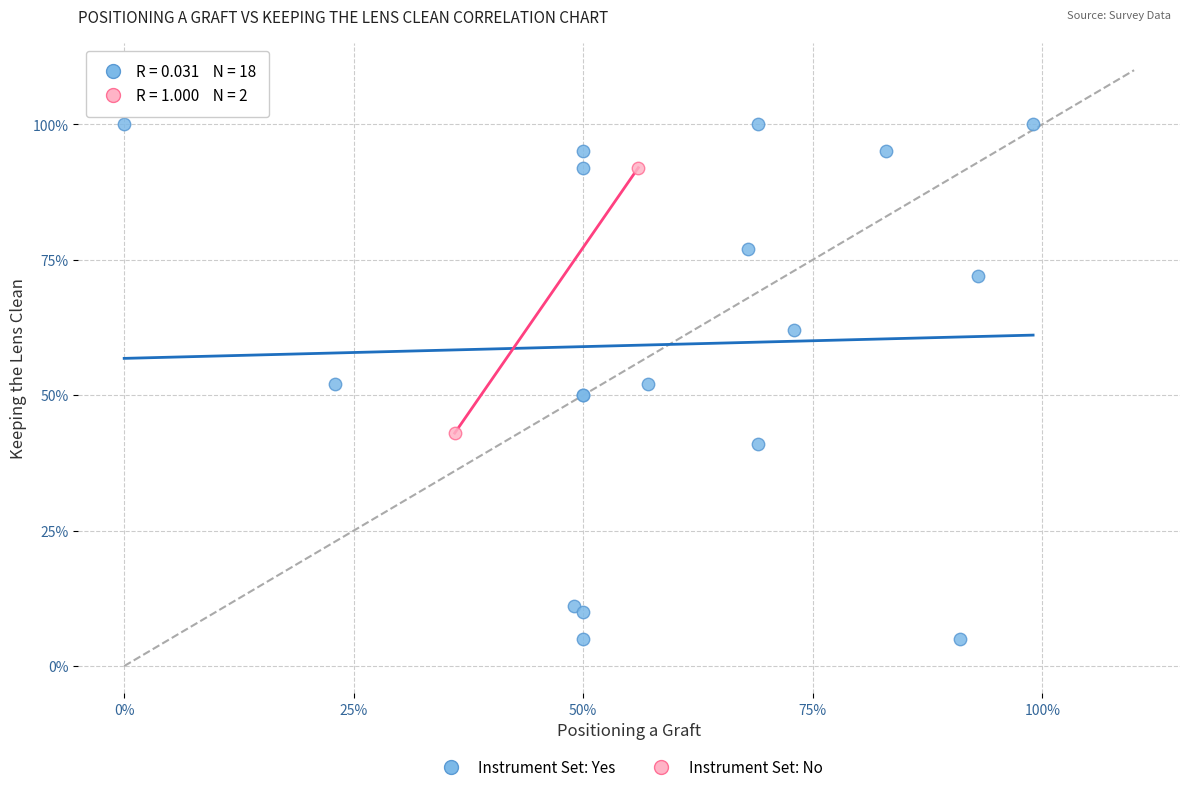

What are all the series names shown in the legend?

Instrument Set: Yes, Instrument Set: No